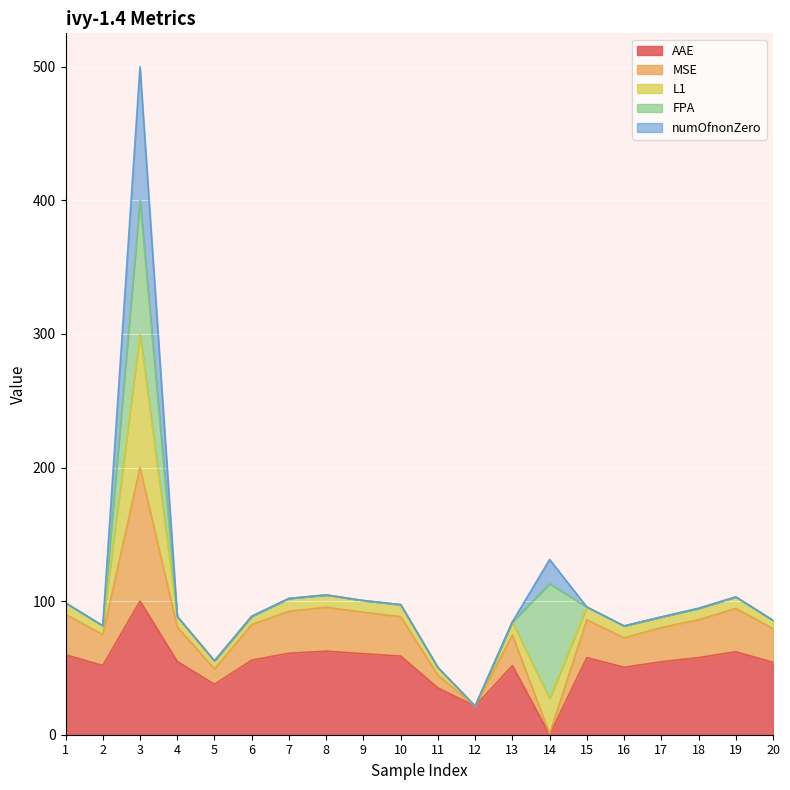

The L1 series shows 55.3 at 5. True or false?

True